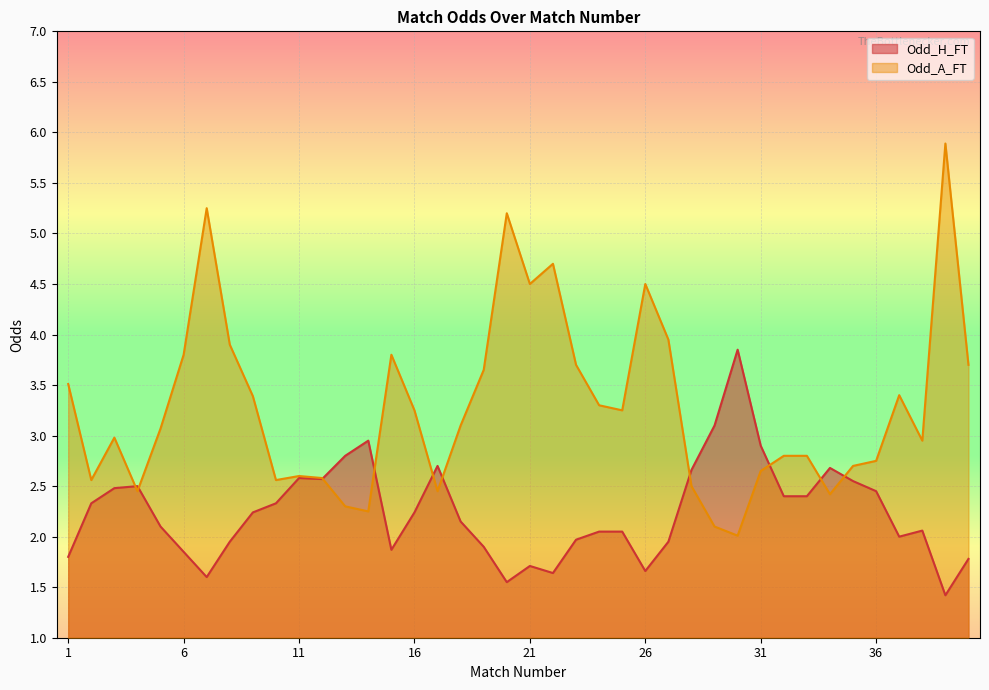

True or false: Odd_A_FT has more than 2 interior local peaks.

True